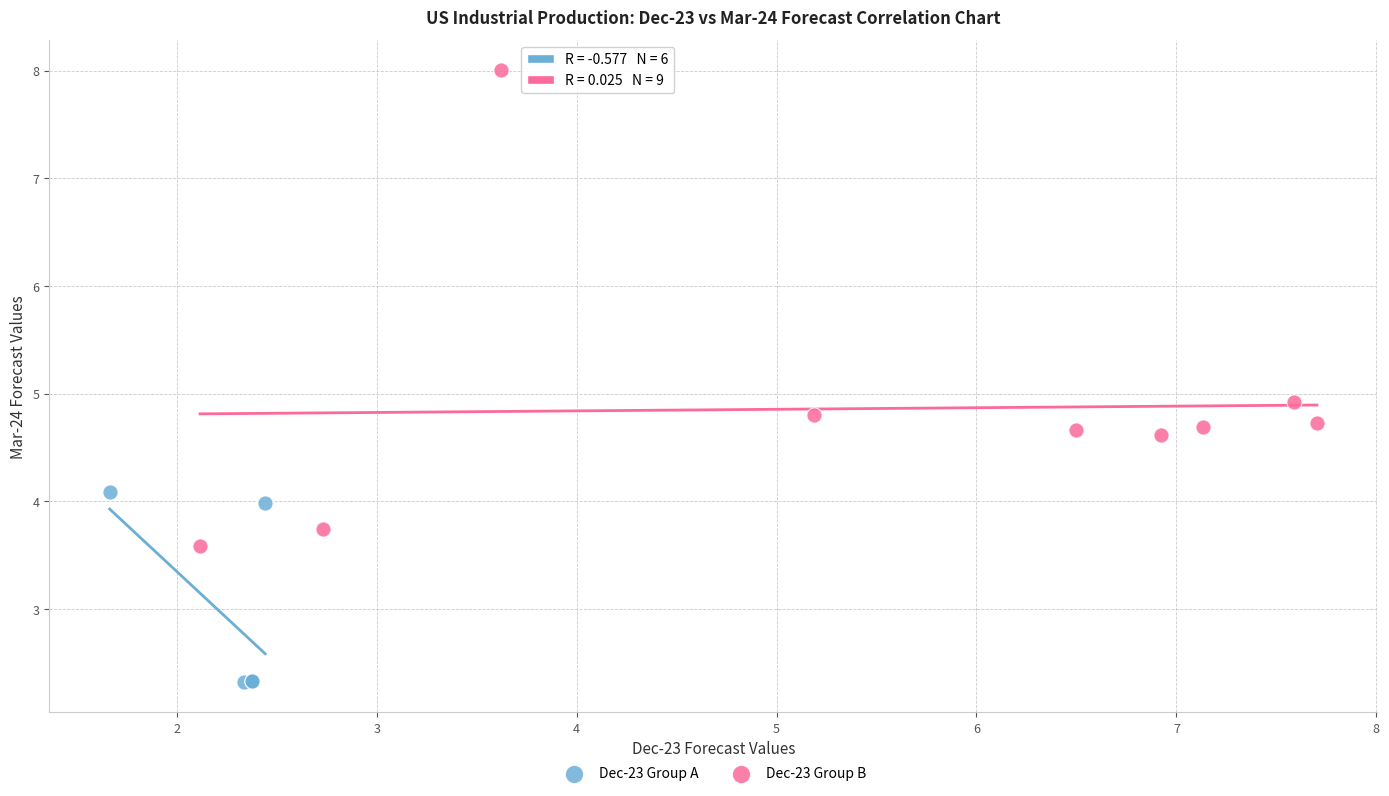

Which series has the largest Y range (max minus min)?

Dec-23 Group B